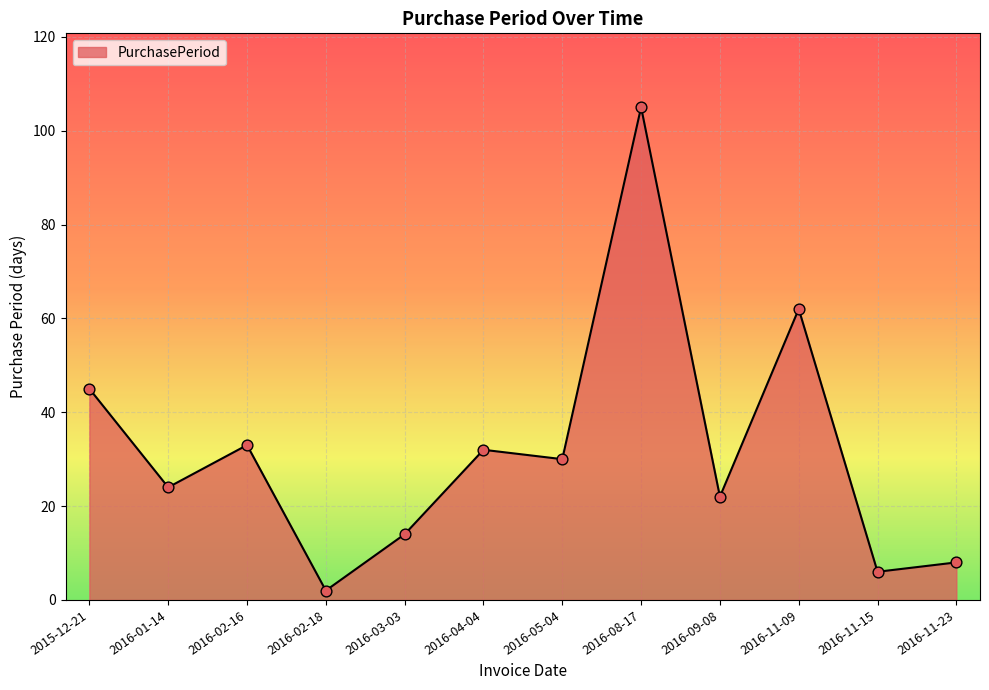

What is the change in value from 2016-11-09 to 2016-11-15?

-56